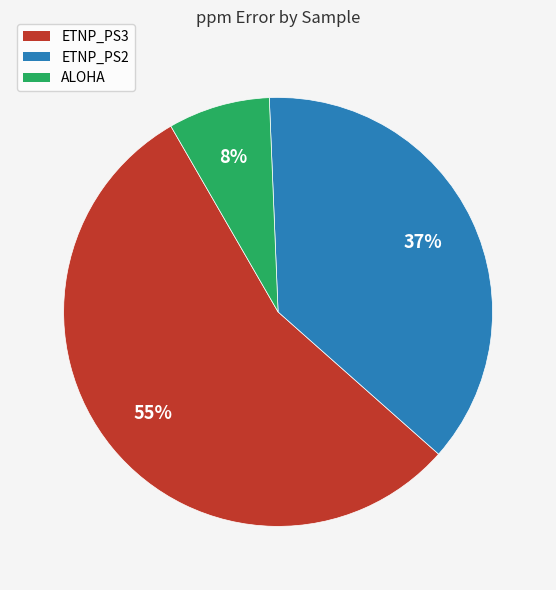

Count the number of slices in the pie.

3